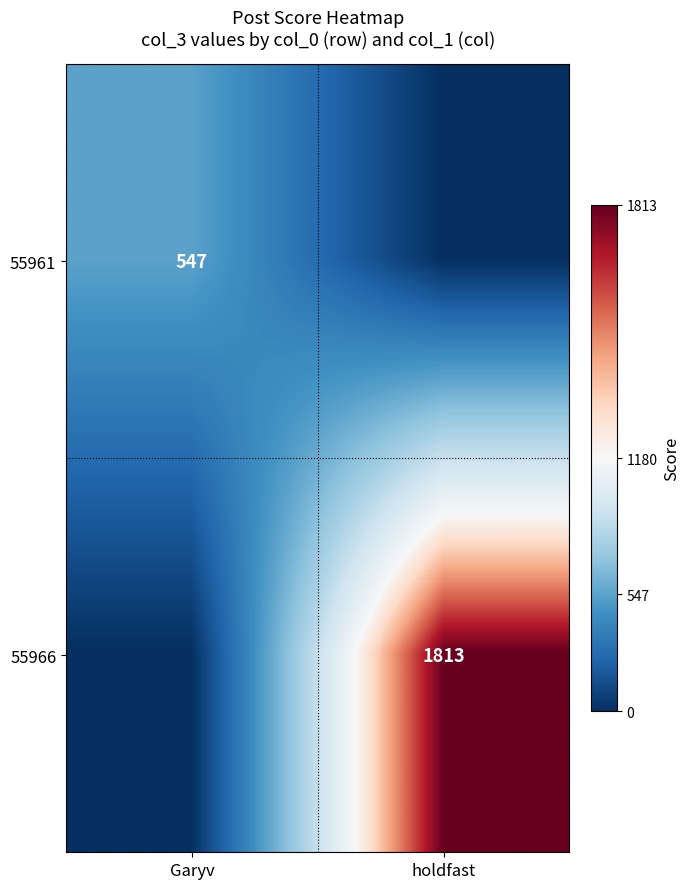

The 55966 series shows 453 at holdfast. True or false?

False